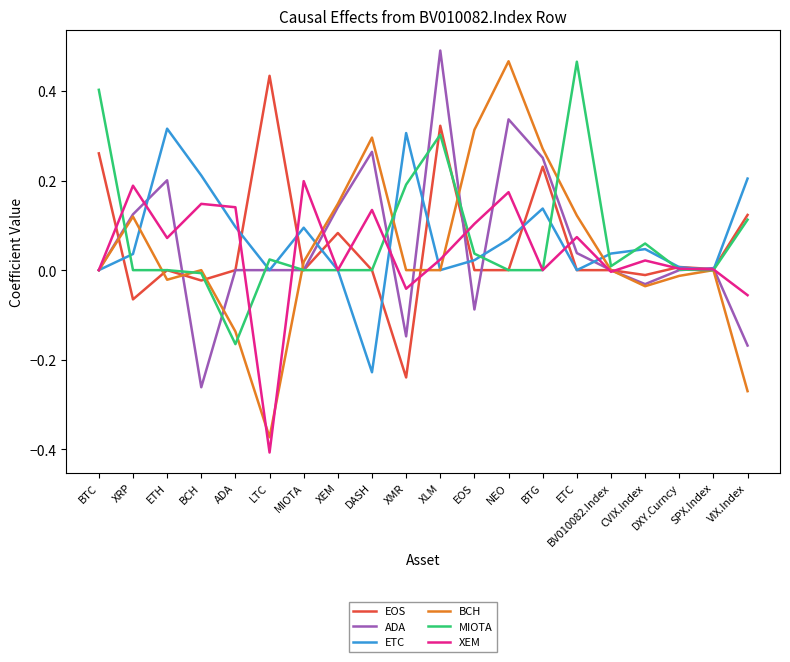

What is the sum of all ADA values?

1.2